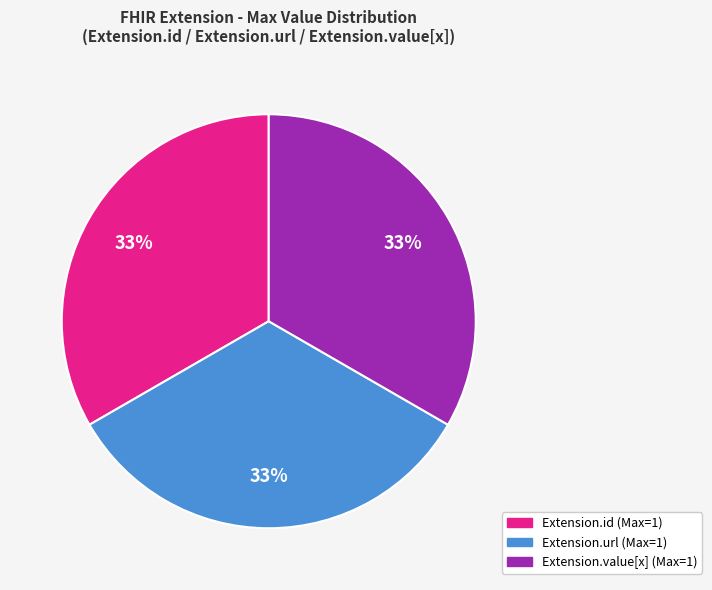

To the nearest percent, what is the average slice percentage?

33%